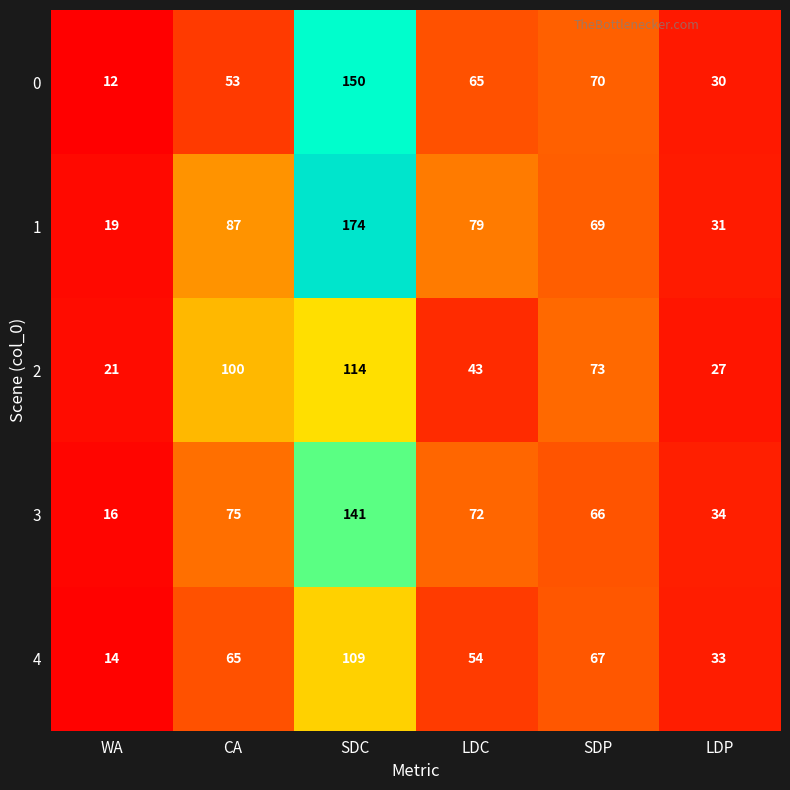

True or false: 4 has a value of 33 at LDP.

True